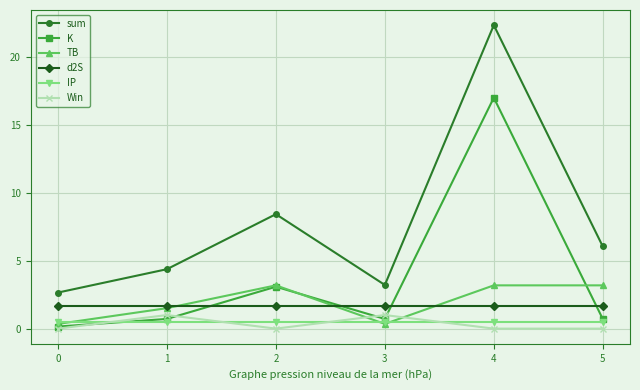

What is the sum of the TB values at 3 and 1?

1.9